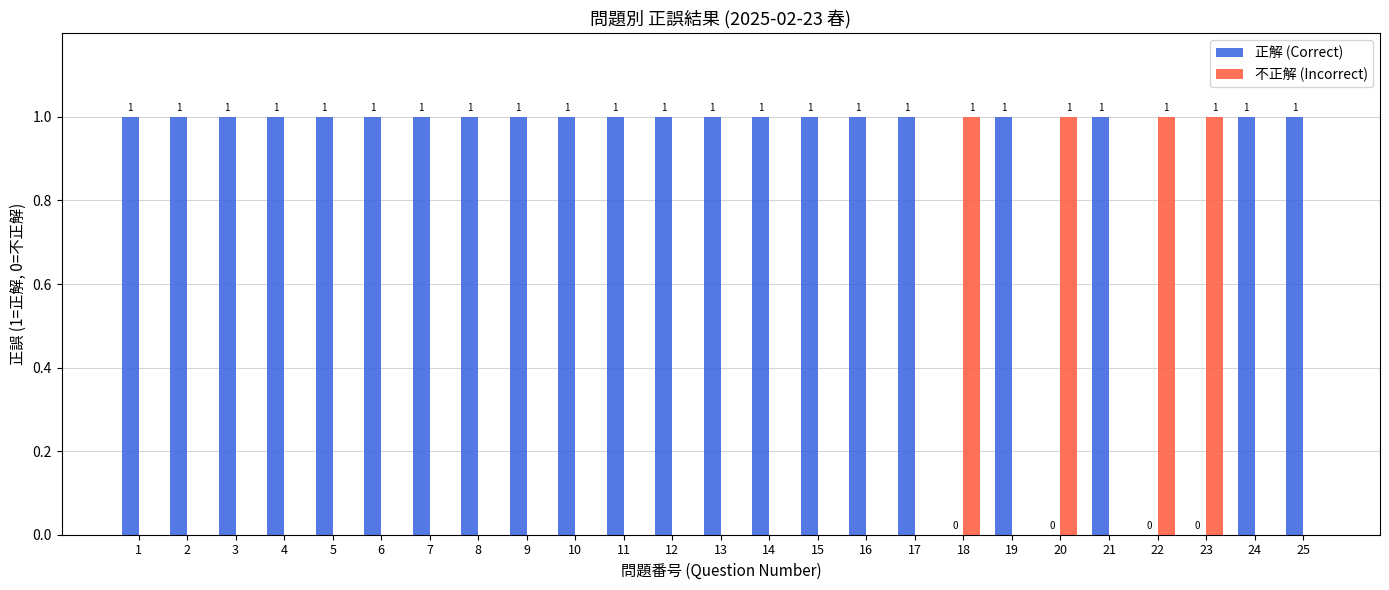

What is the sum of all 不正解 (Incorrect) values?

4